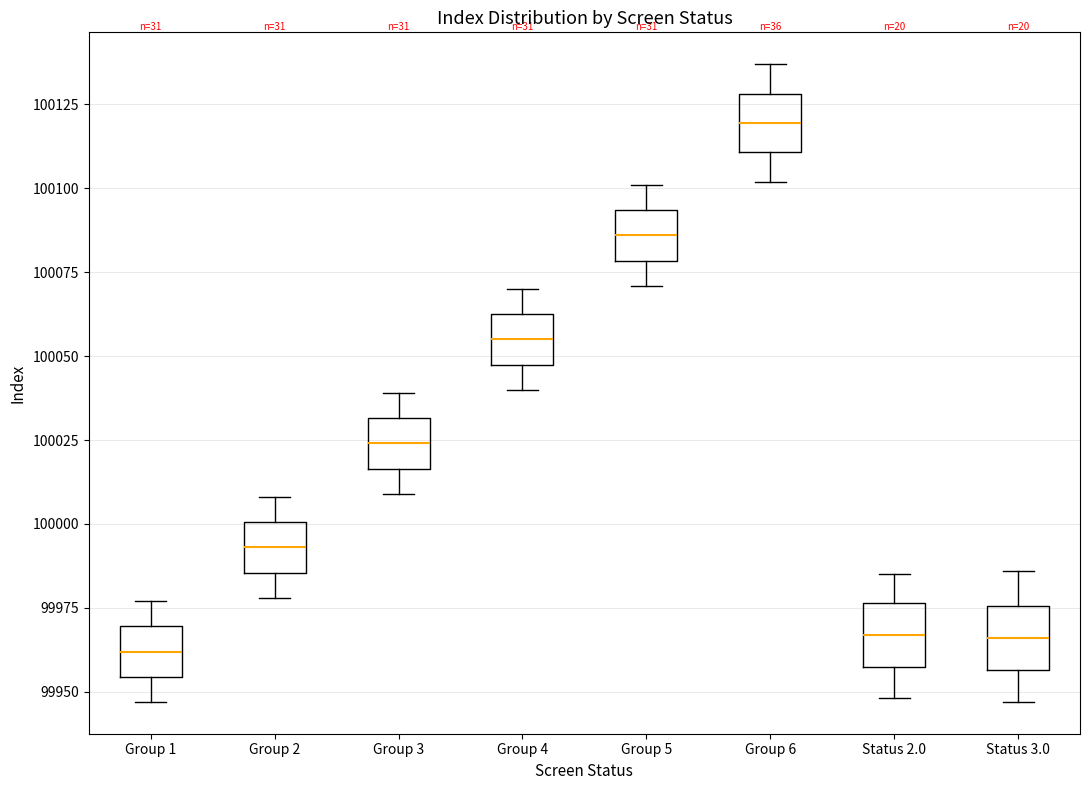

Where does the median line of the box for Group 5 sit on the y-axis? The values are not printed on the chart, so give them approximately, as read against the axis.

100085